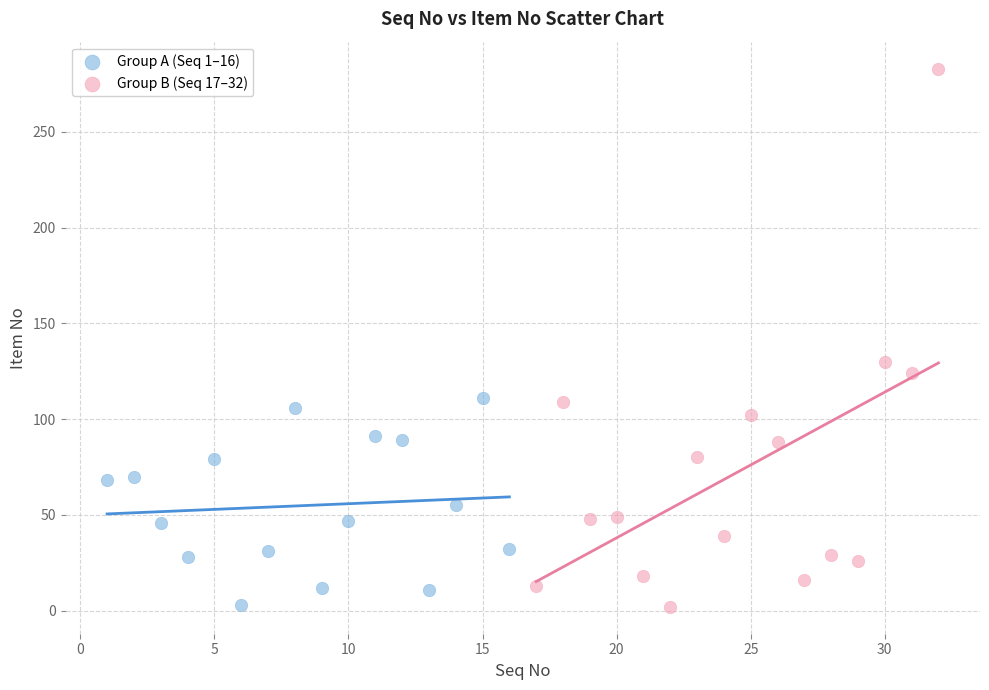

Which series has the largest Y range (max minus min)?

Group B (Seq 17–32)